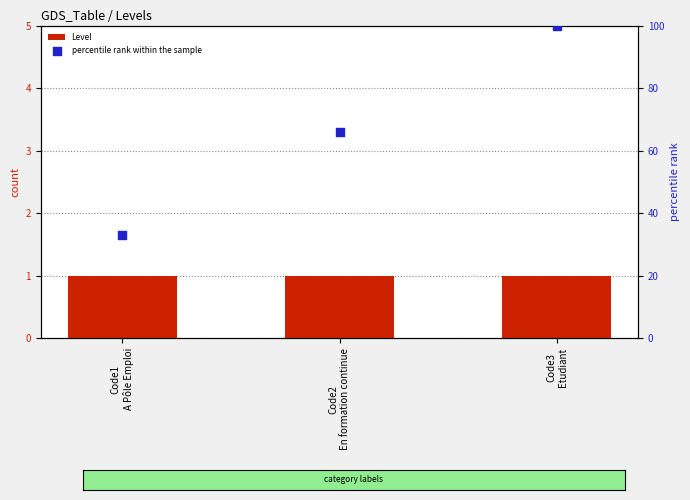

Which series has the widest spread of Y values?

percentile rank within the sample